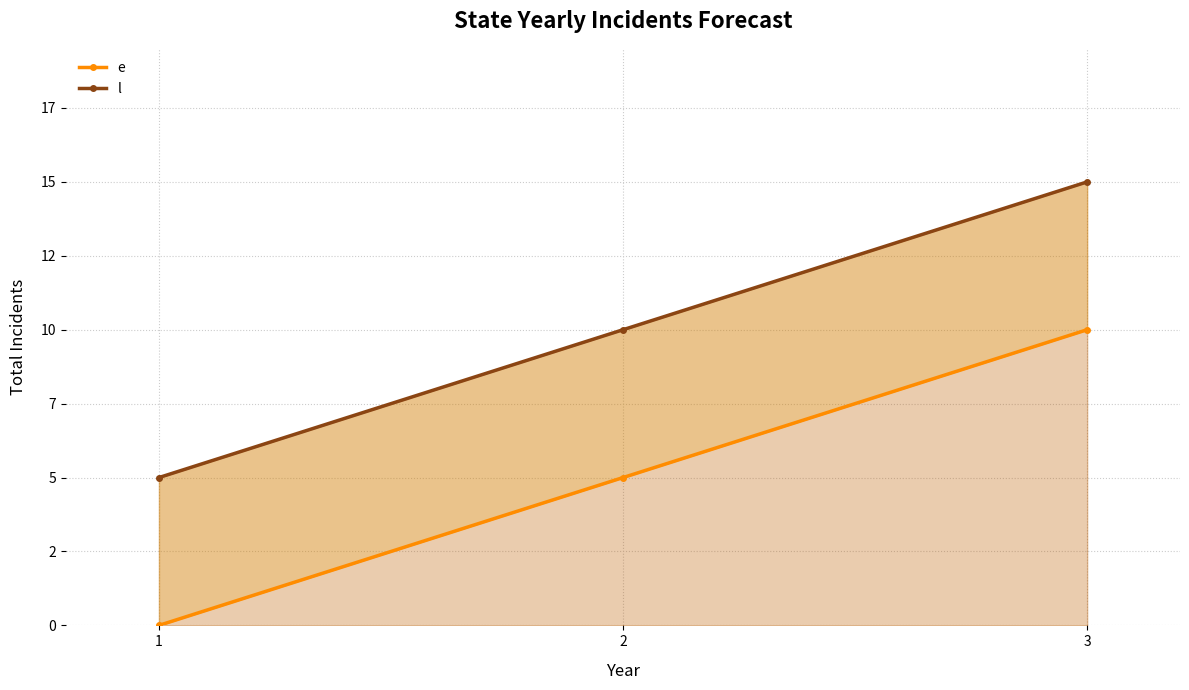

What is the difference between the e values at 1 and 3?

10